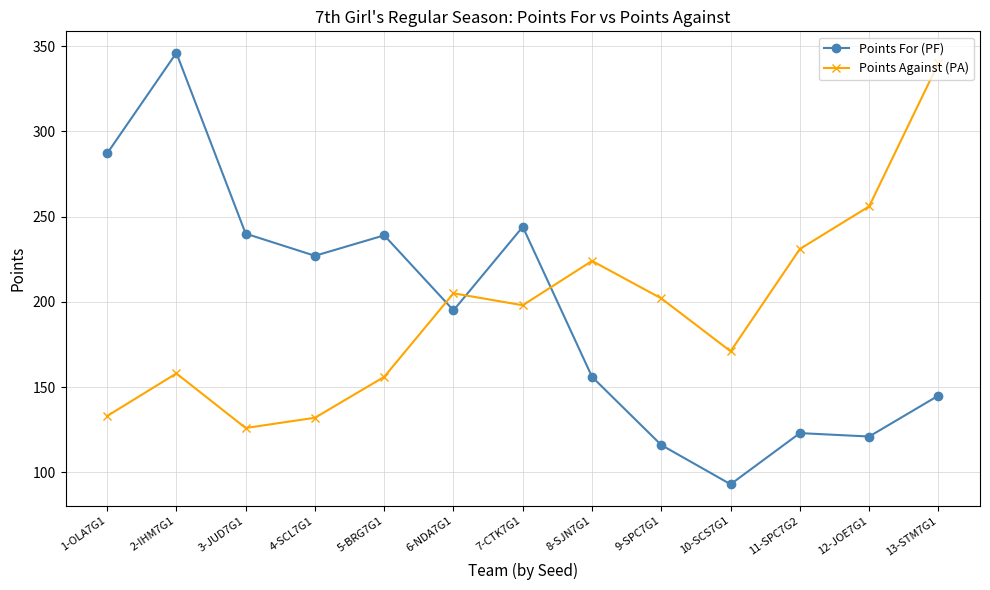

Is it true that Points Against (PA) equals 202 at 9-SPC7G1?

True